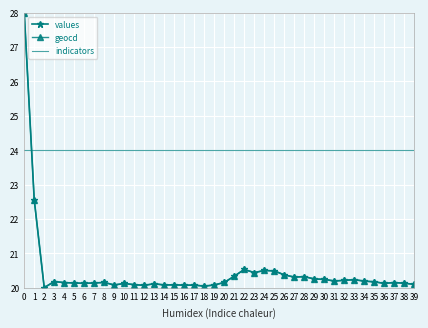

The geocd series shows 27.0 at 39. True or false?

False